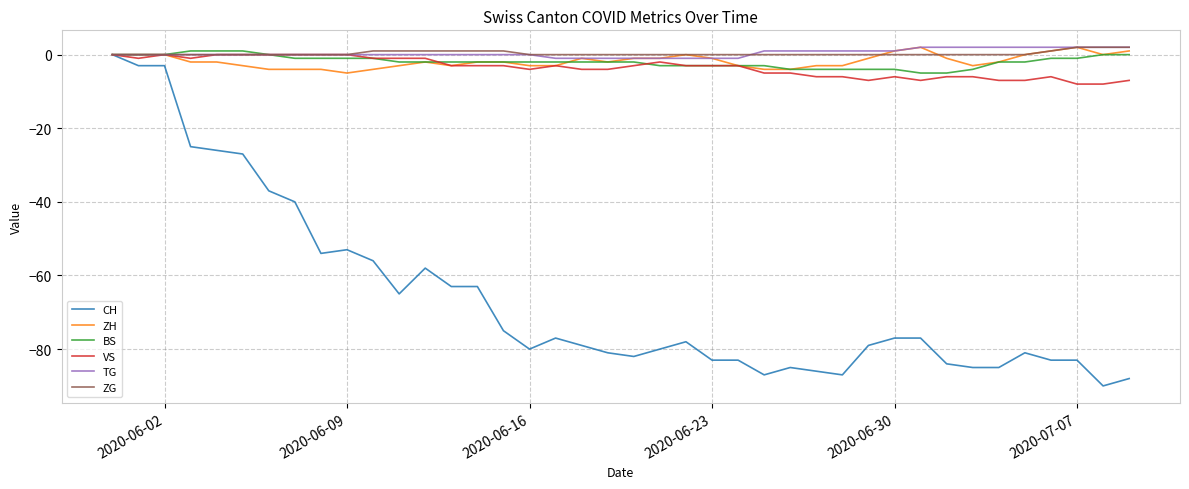

What is the minimum value for VS?

-8